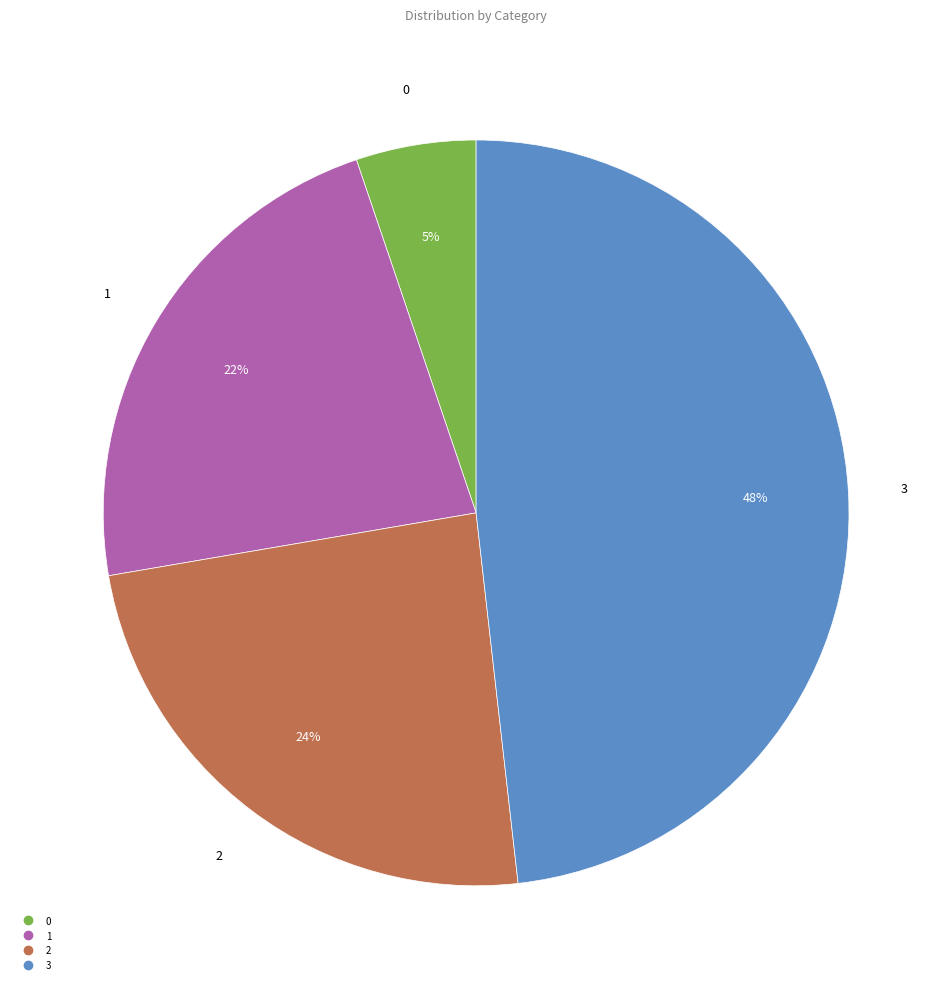

Is it true that 3 is 48% of the pie?

True